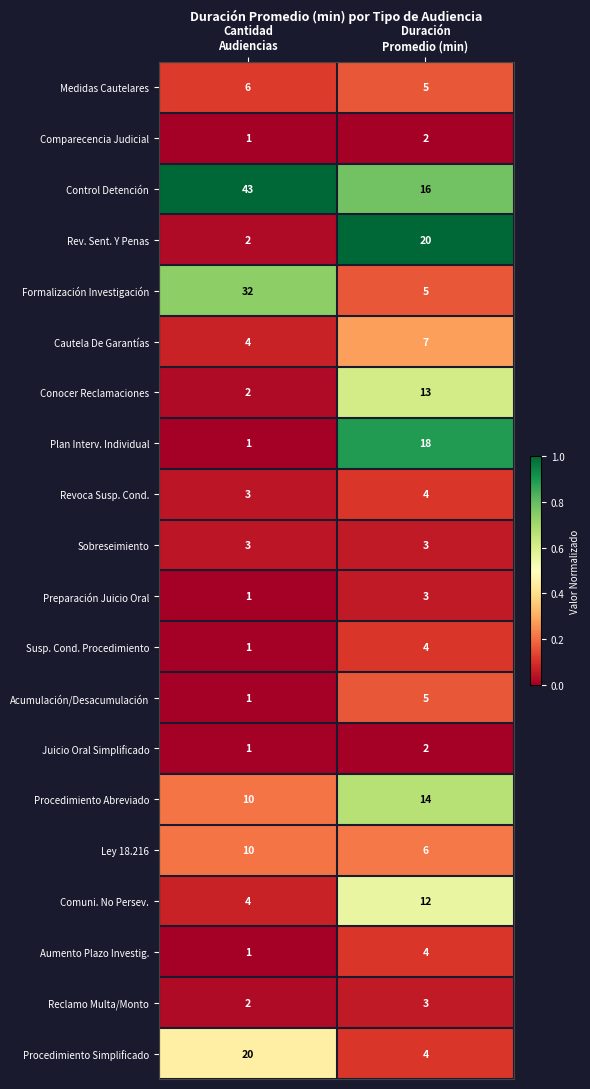

How many distinct data groups are displayed?

20